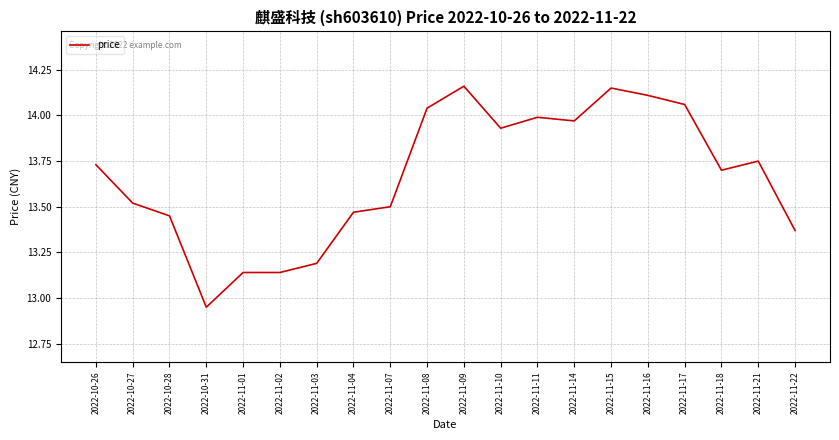

Count the number of categories in the chart.

20